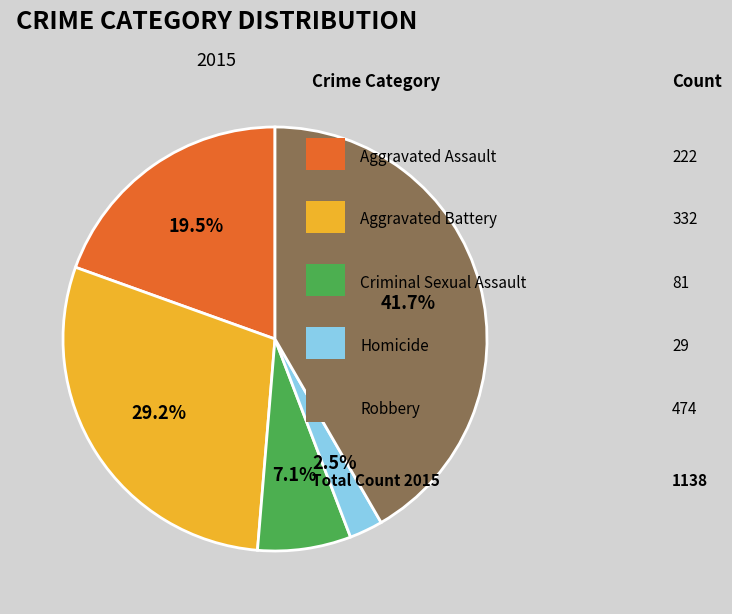

Is there any slice that represents more than half of the pie?

No